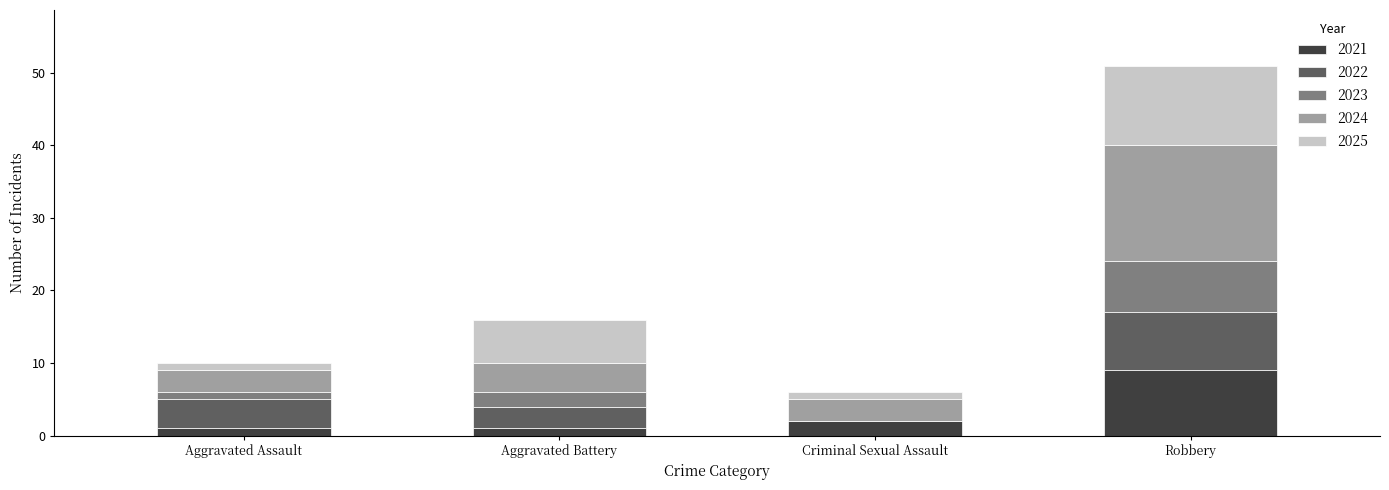

At which category is the sum across all series the highest?

Robbery